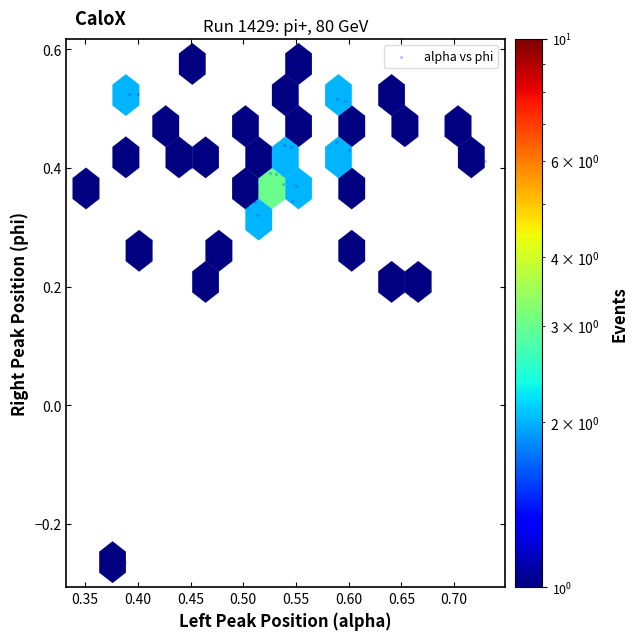

What is the range of Y values (max minus min)?

0.8